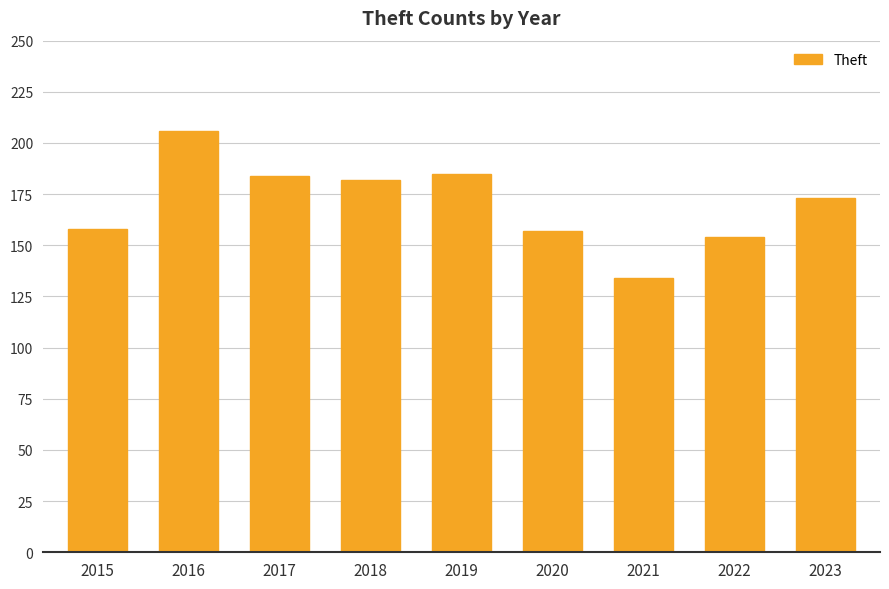

What is the sum of the values at 2023 and 2017?

357